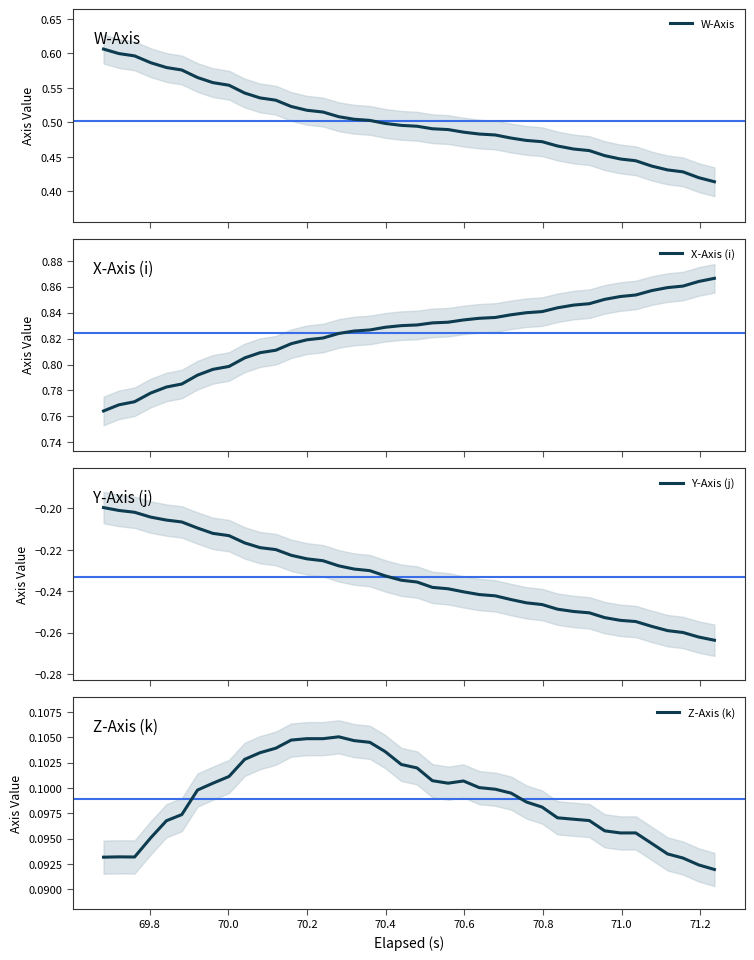

What is the highest value of the Z-Axis (k) series?

0.1